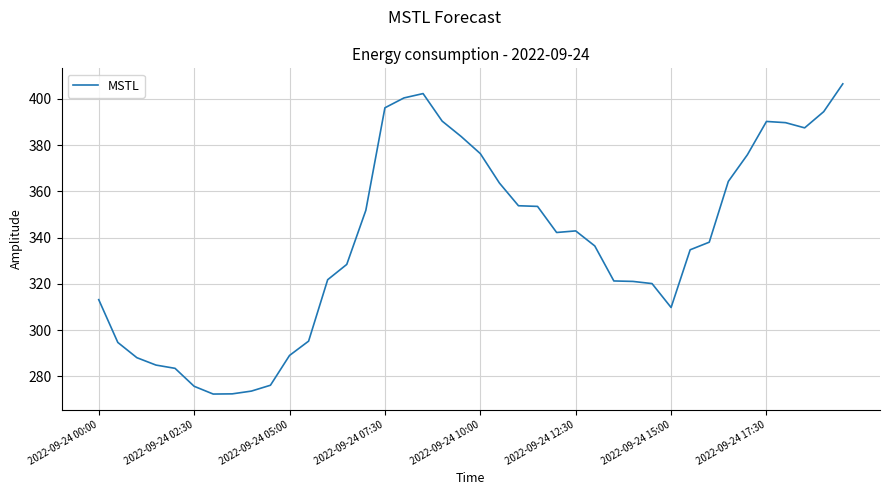

How many values exceed 338?

20